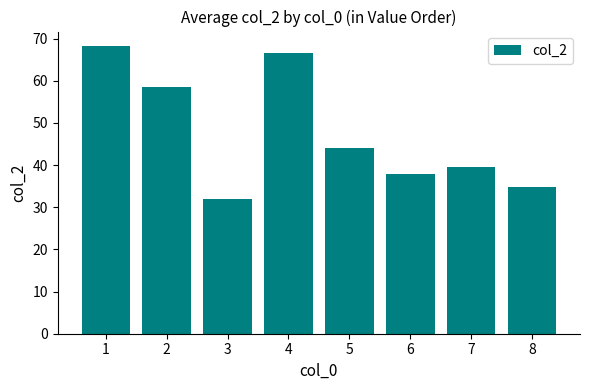

At which category does the chart reach its peak across all series?

1